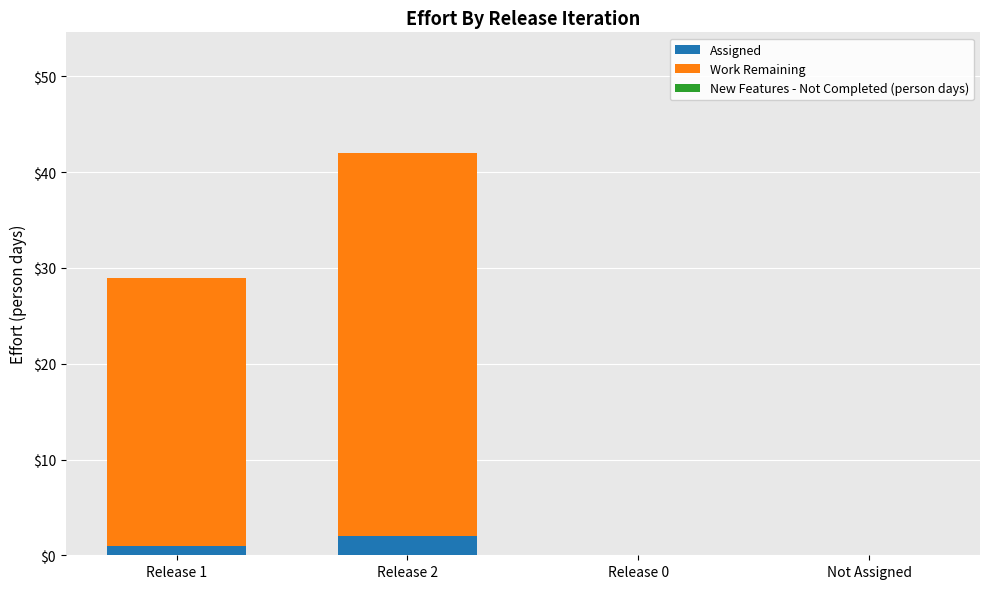

At which category is the sum across all series the highest?

Release 2